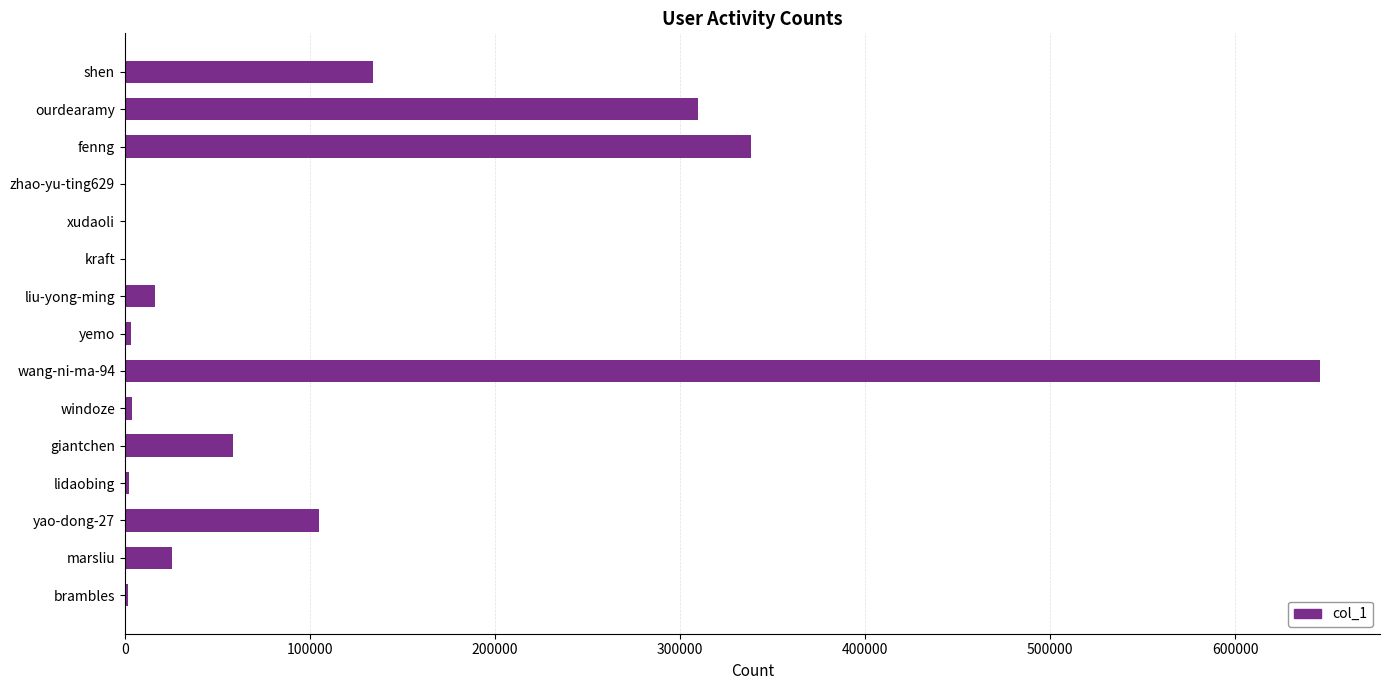

What is the change in value from marsliu to ourdearamy?

+283804